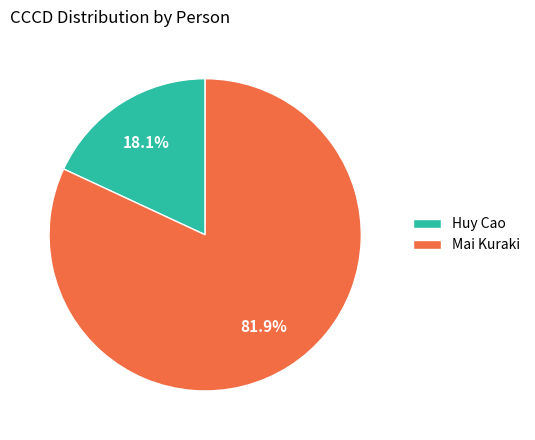

How many slices are in this pie chart?

2